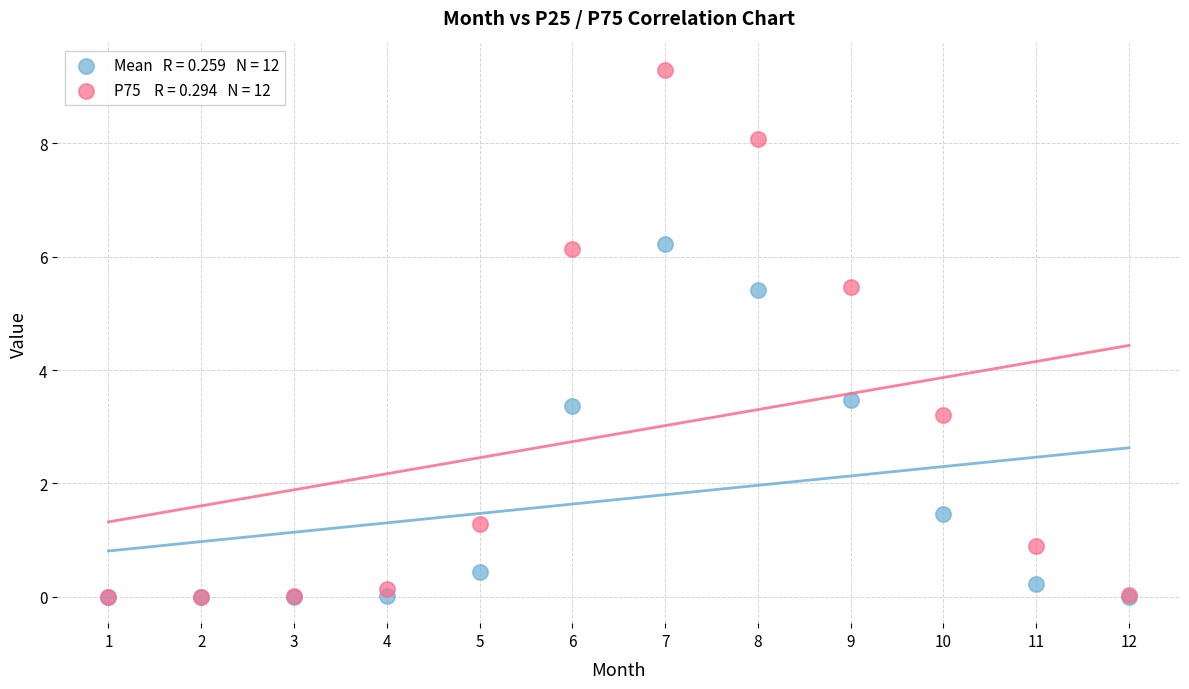

Across all series, what Y value is closest to 4?

3.5